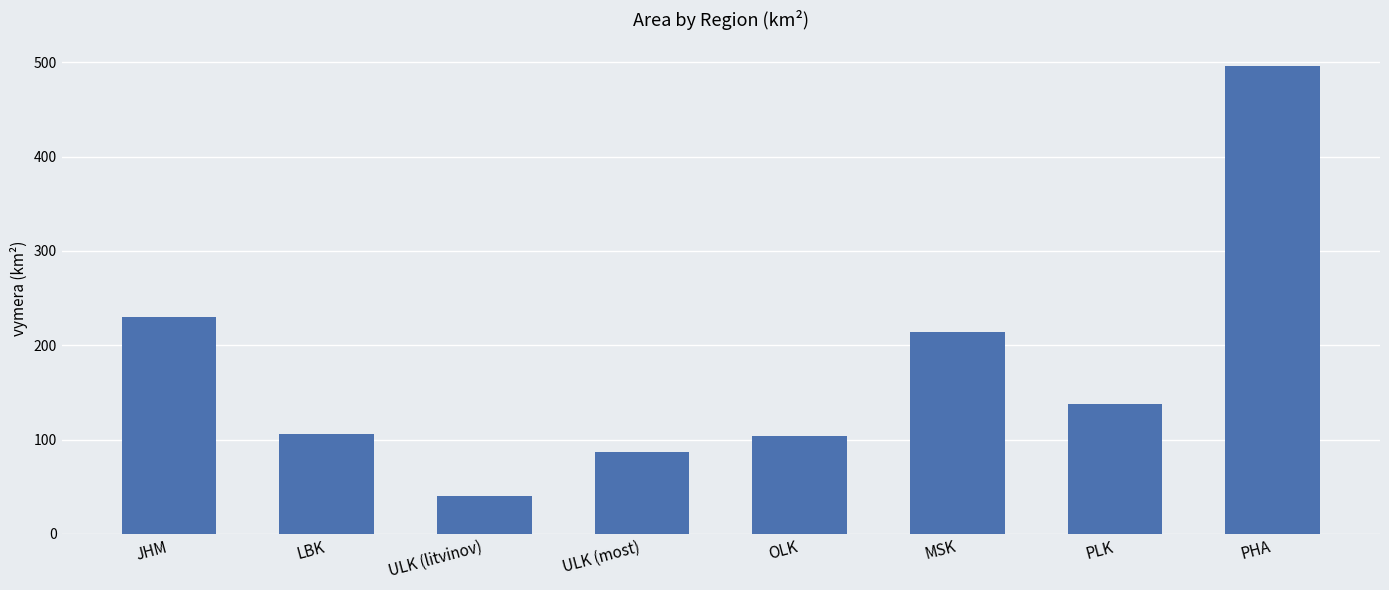

Between PHA and MSK, which is larger?

PHA